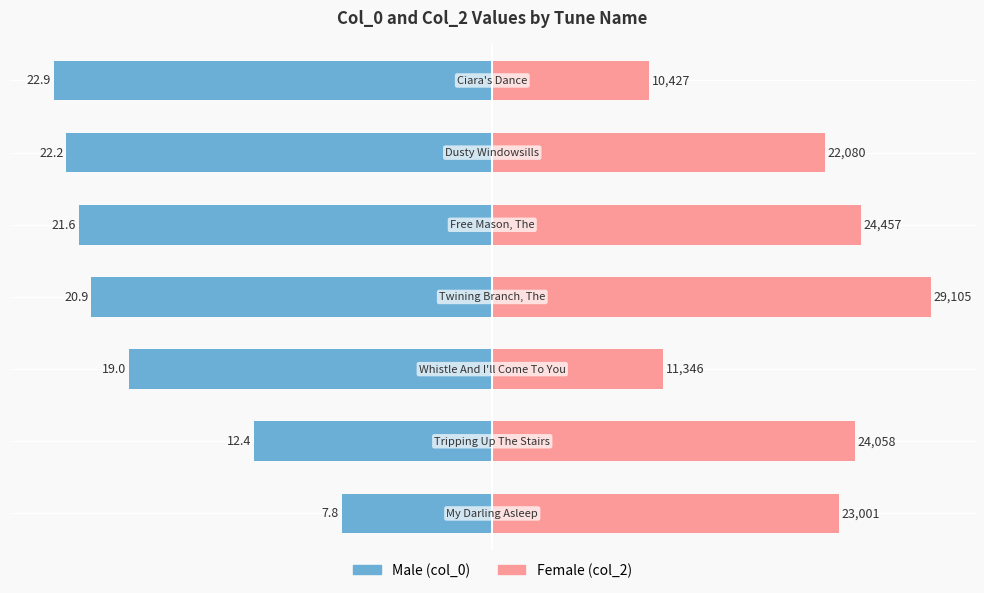

Which series has the largest total across all categories?

Female